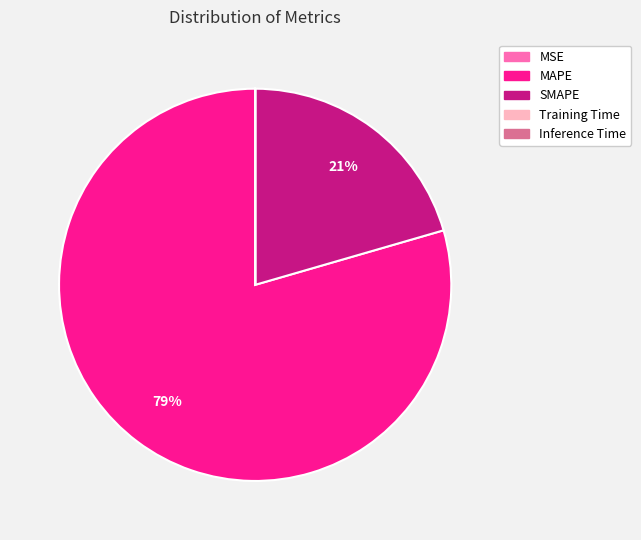

Is there a majority slice in this chart?

Yes